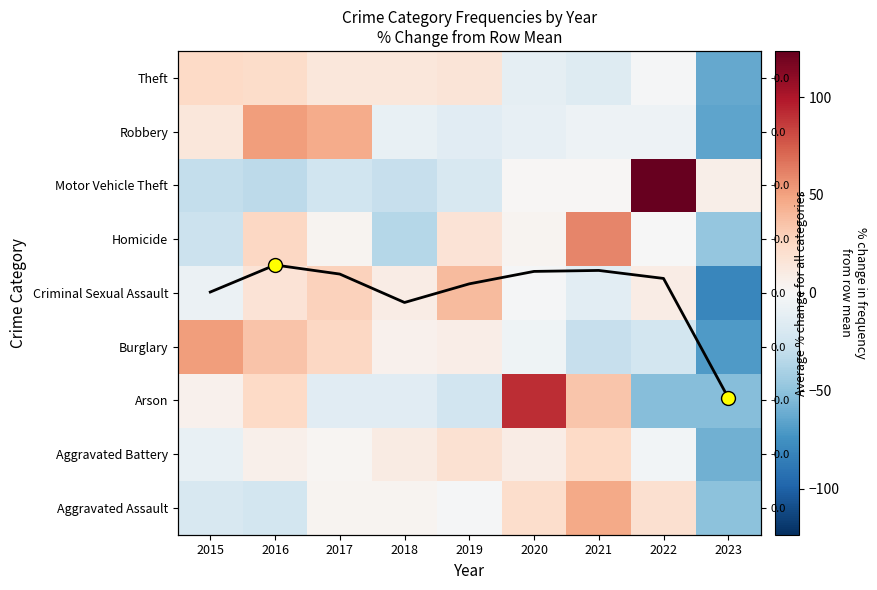

At how many categories does at least one series exceed 42?

6